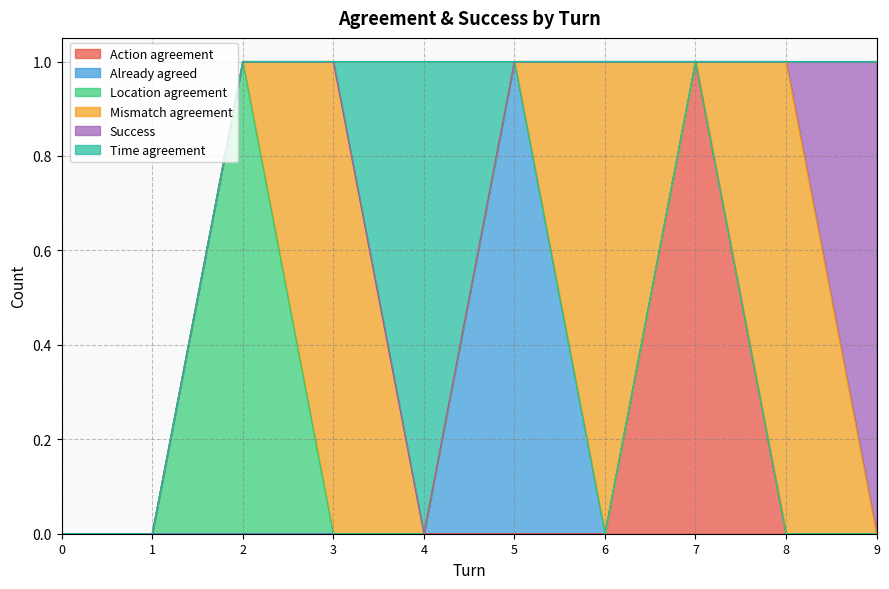

List the series in order of their peak value, highest first.

Action agreement, Already agreed, Location agreement, Mismatch agreement, Success, Time agreement